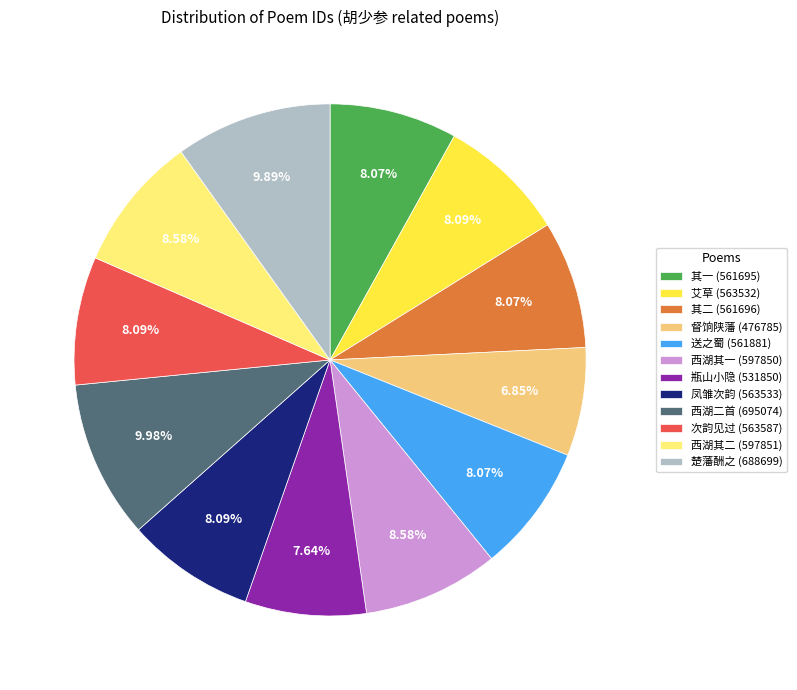

Count the number of slices in the pie.

12